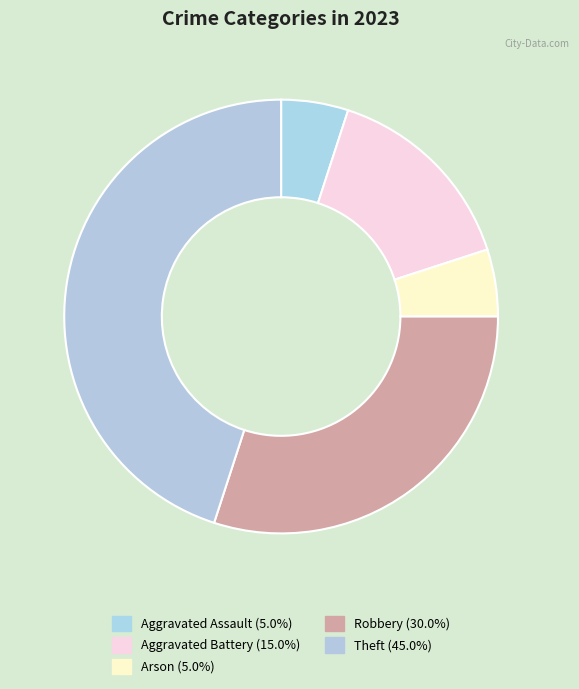

Is it true that Aggravated Assault is 5% of the pie?

True